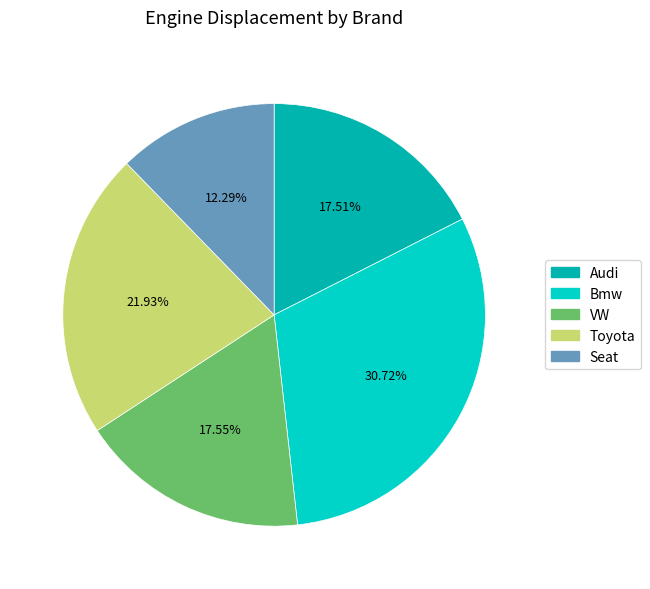

To the nearest percent, what is the average slice percentage?

20%